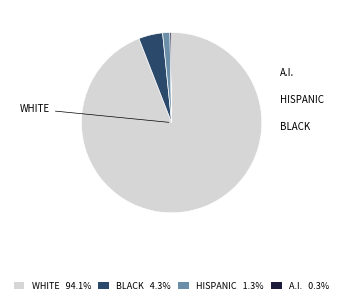

Is there any slice that represents more than half of the pie?

Yes